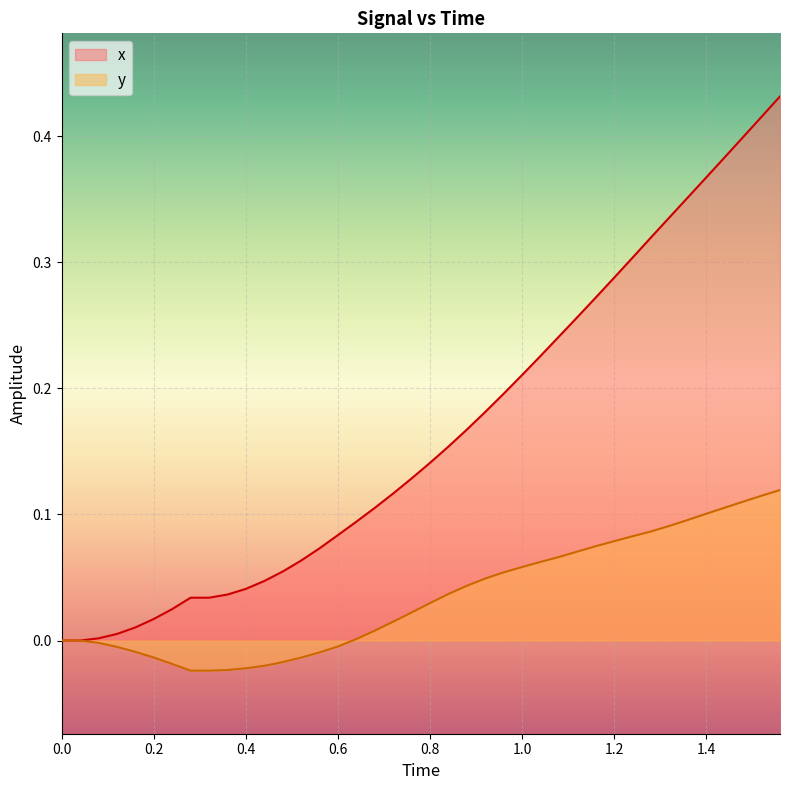

Is the value of x at 0.8 greater than the value of y at 0.0?

Yes